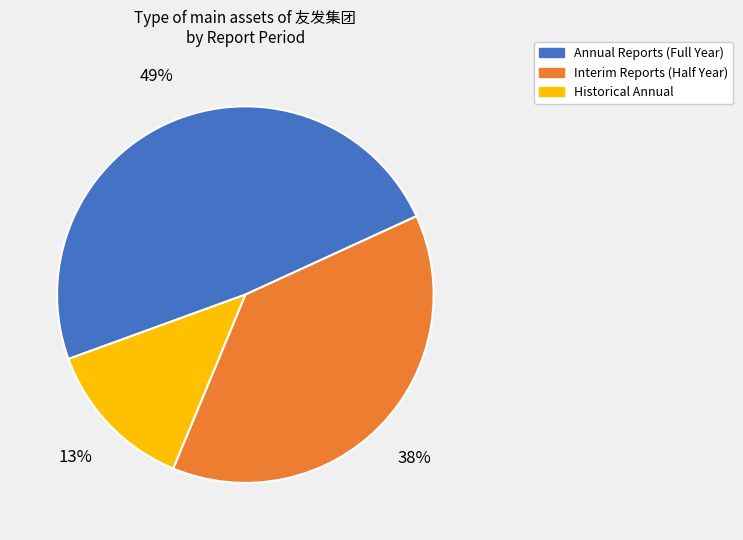

To the nearest percent, what portion does Interim Reports (Half Year) represent?

38%